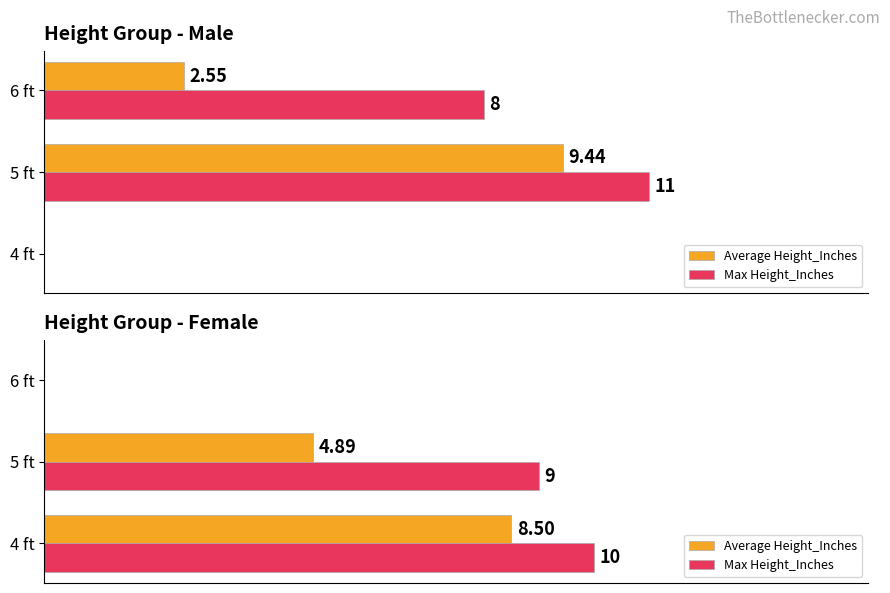

How many series are shown in this chart?

2